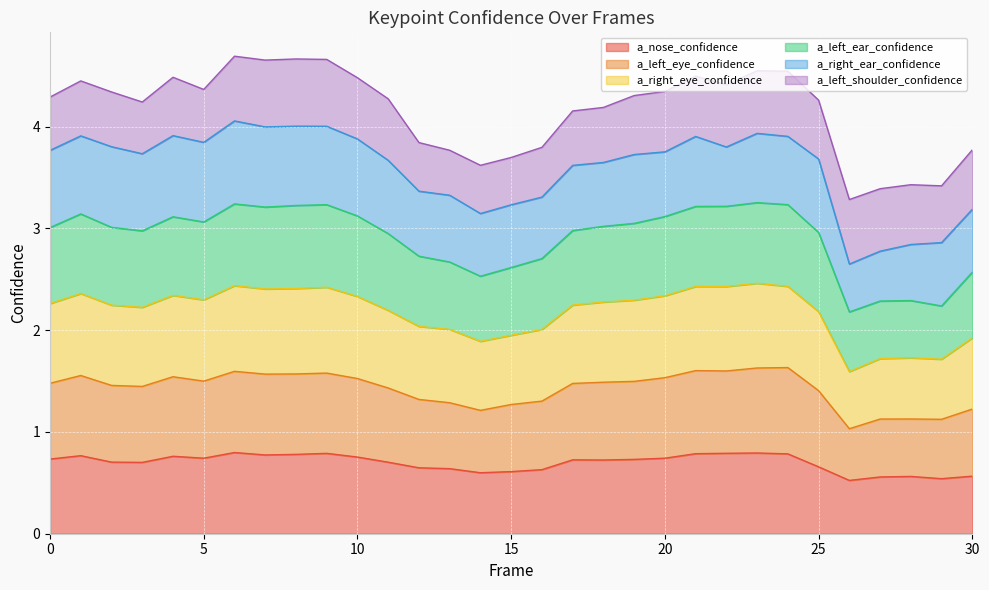

How many data points does each series have?

31